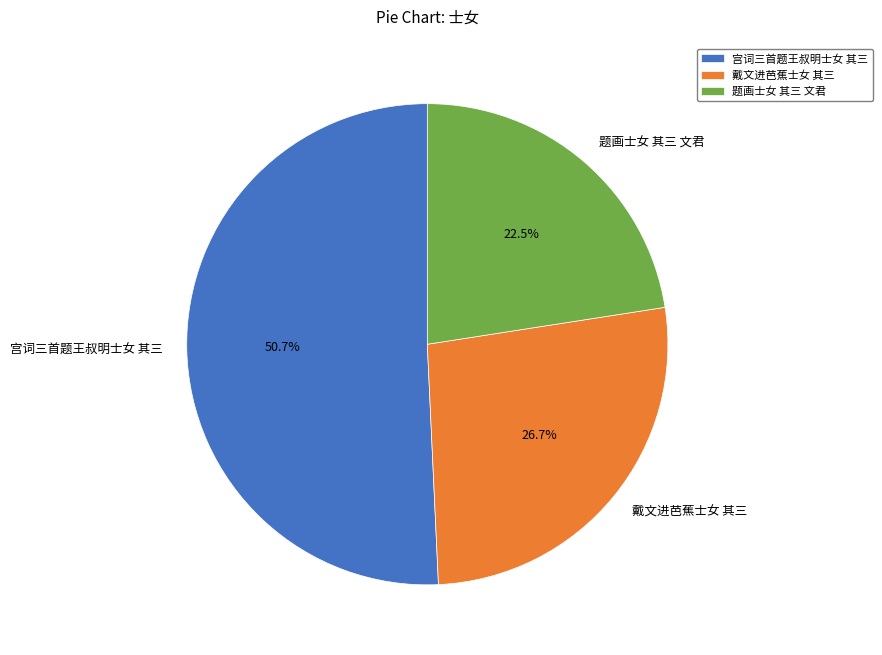

Which slice is the largest?

宫词三首题王叔明士女 其三